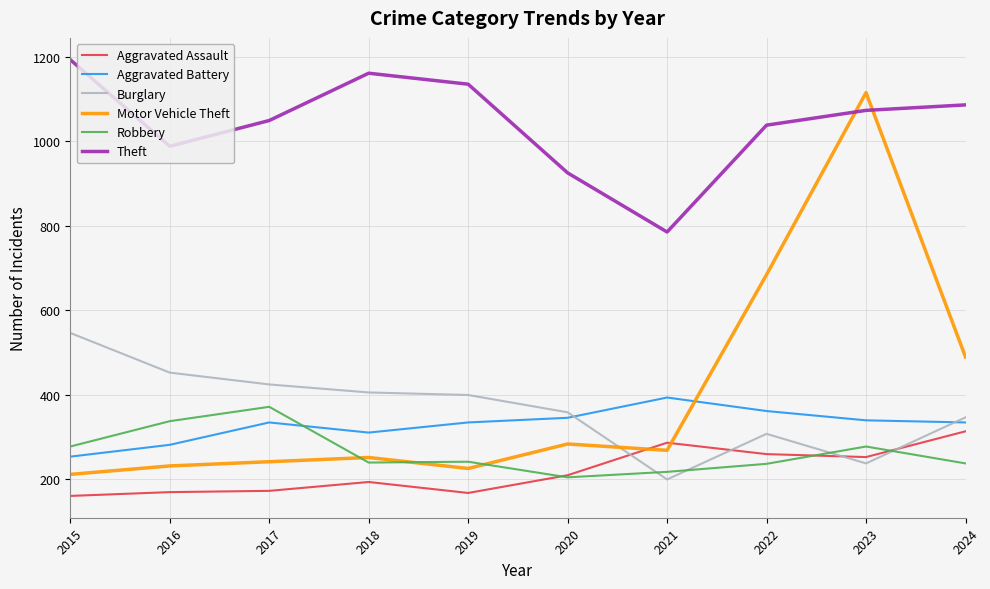

What value does the Robbery series have at 2015?

277